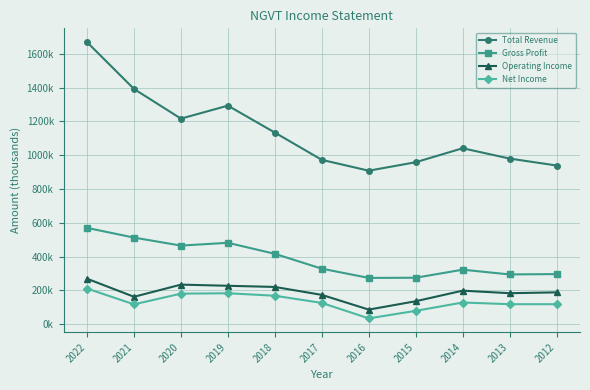

Does the chart have visible grid lines?

Yes